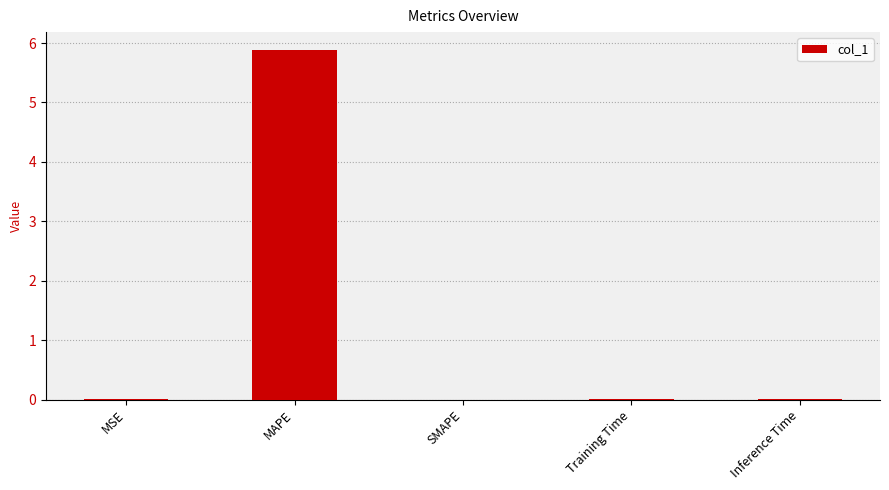

Is it true that the value at SMAPE is 0.0?

True